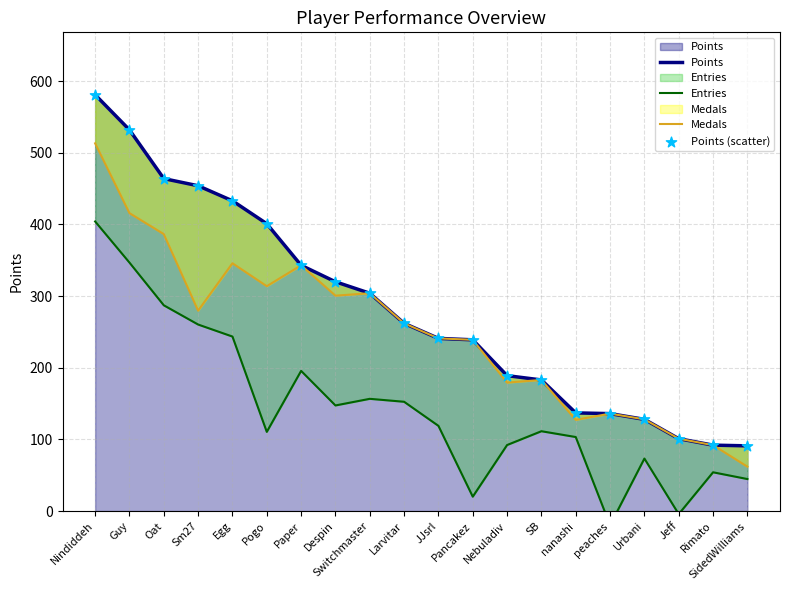

At how many categories does at least one series exceed 404?

5